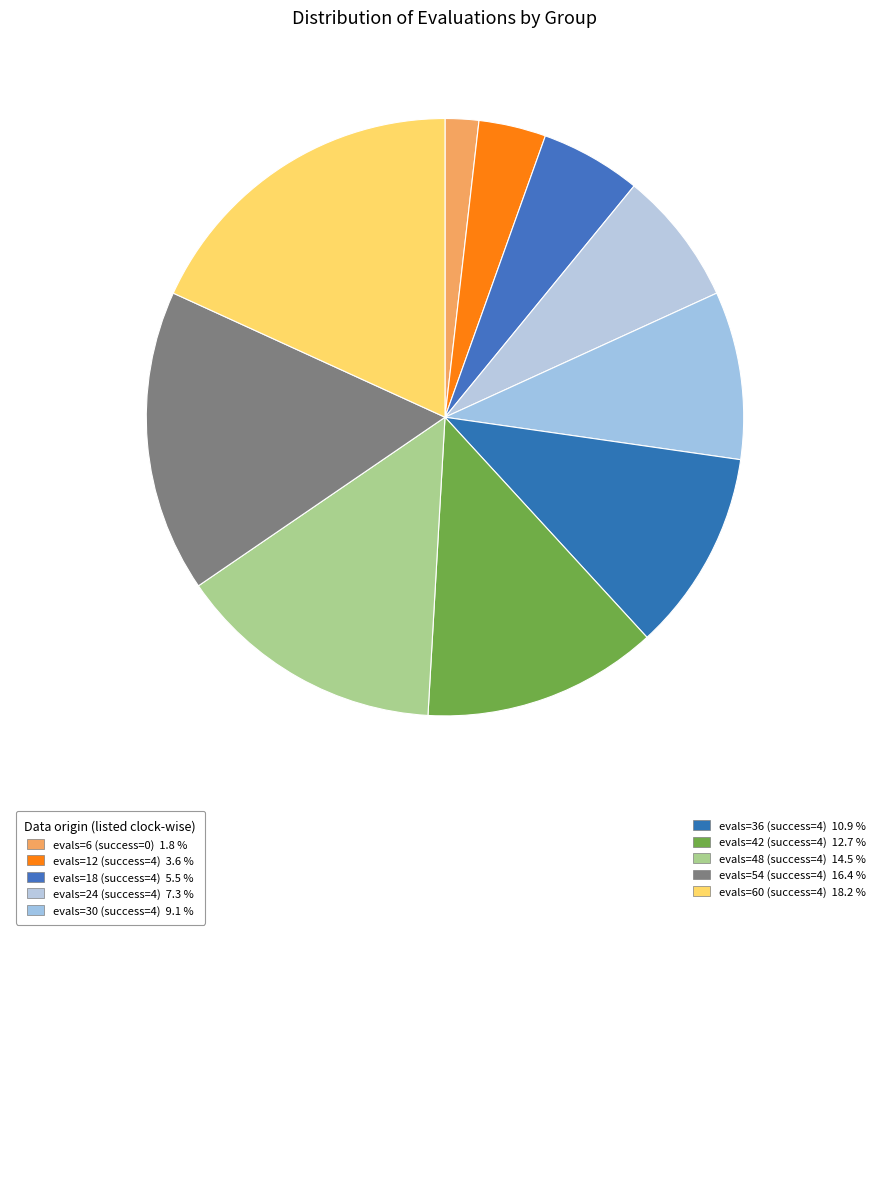

How many segments does this pie chart have?

10